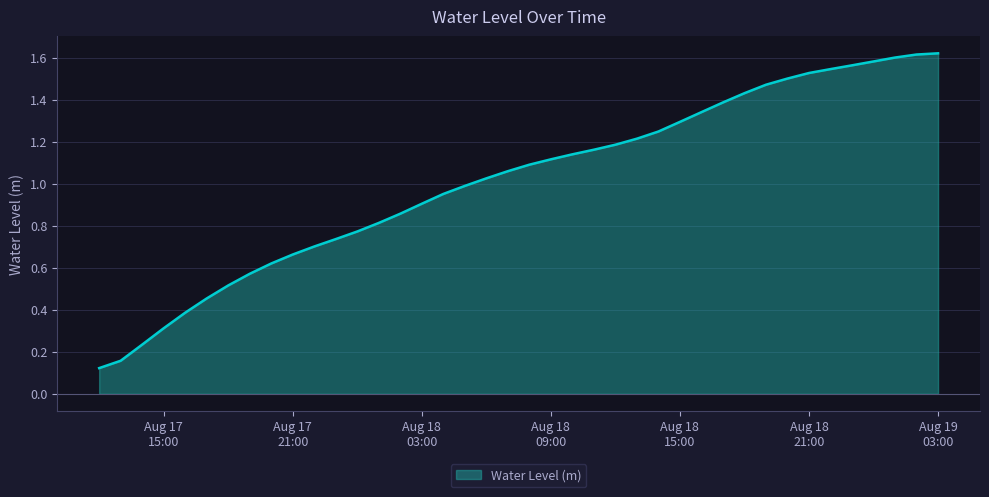

Reading left to right, transcribe all the data shown in this chart.

0.1	0.2	0.2	0.3	0.4	0.5	0.5	0.6	0.6	0.7	0.7	0.7	0.8	0.8	0.9	0.9	1.0	1.0	1.0	1.1	1.1	1.1	1.1	1.2	1.2	1.2	1.2	1.3	1.3	1.4	1.4	1.5	1.5	1.5	1.5	1.6	1.6	1.6	1.6	1.6